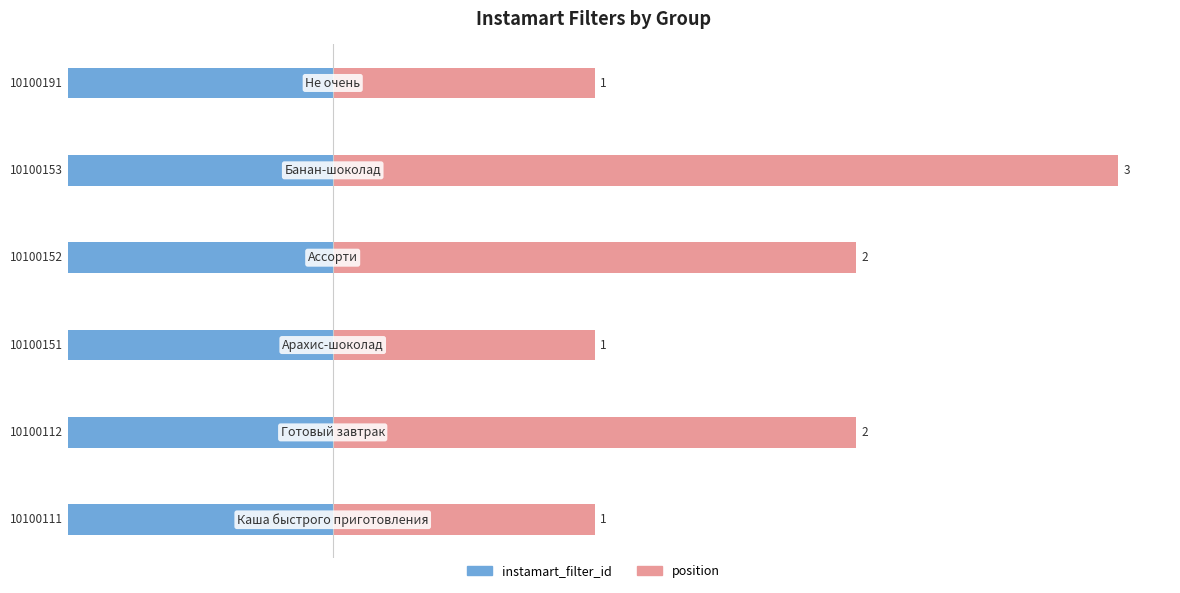

How many categories are shown in the chart?

6